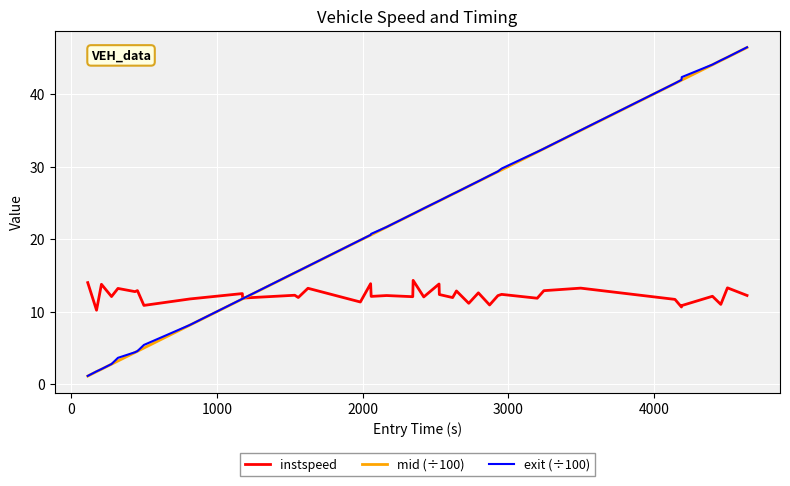

What is the smallest value displayed?

1.1